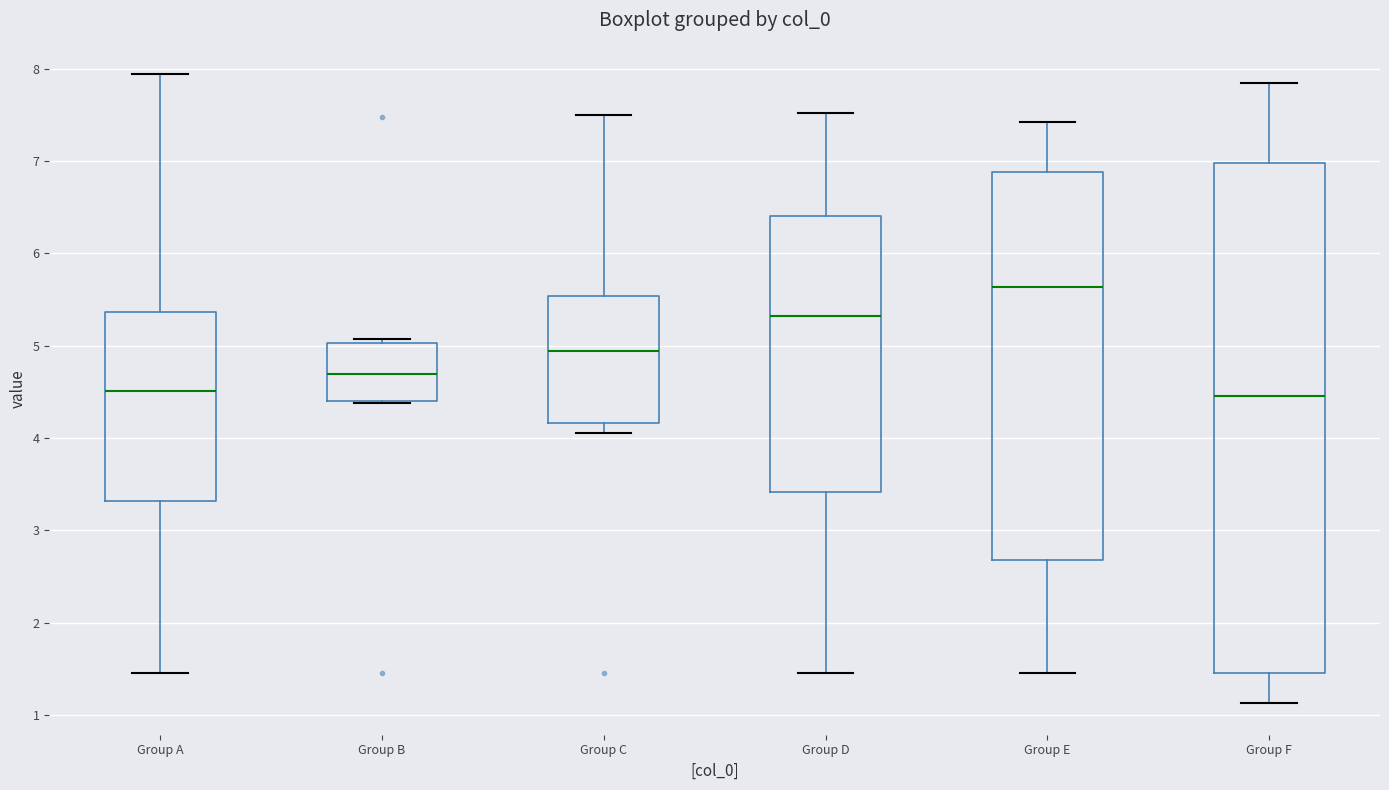

Where is the upper edge of the box for Group A on the y-axis? The values are not printed on the chart, so give them approximately, as read against the axis.

5.4